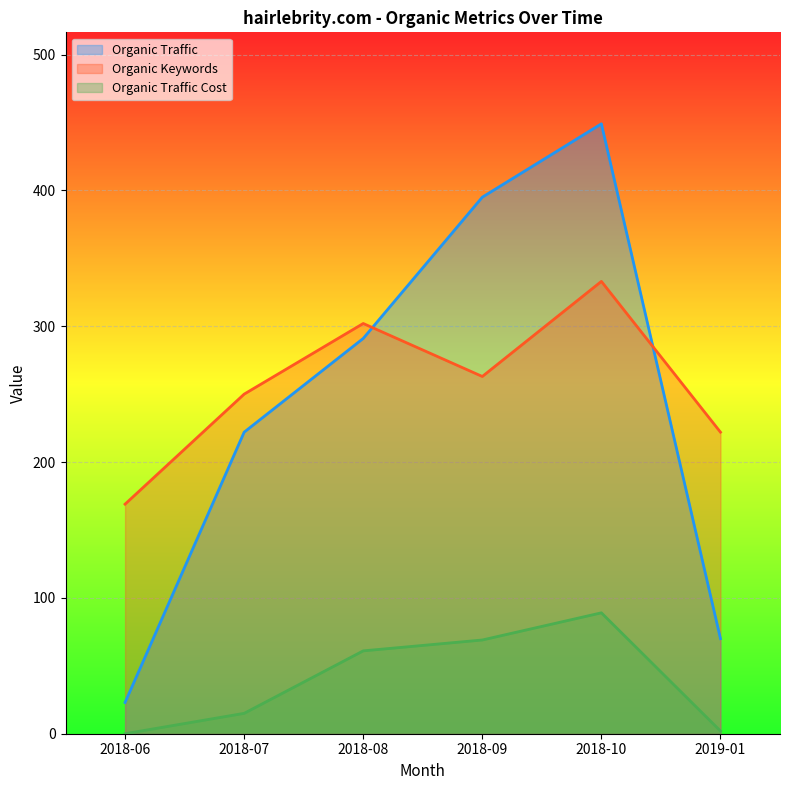

Count the number of data series in this chart.

3